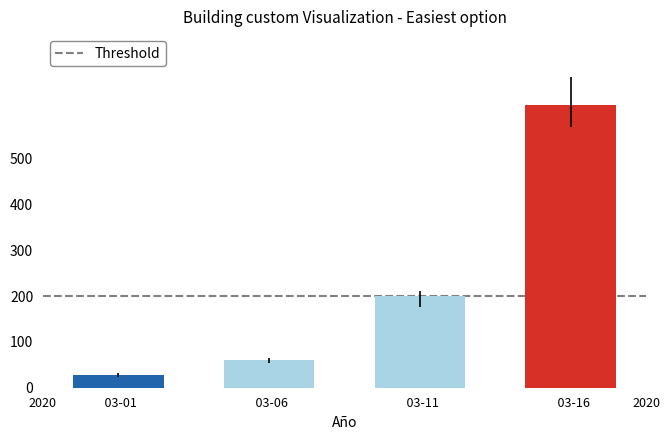

How many distinct data groups are displayed?

1